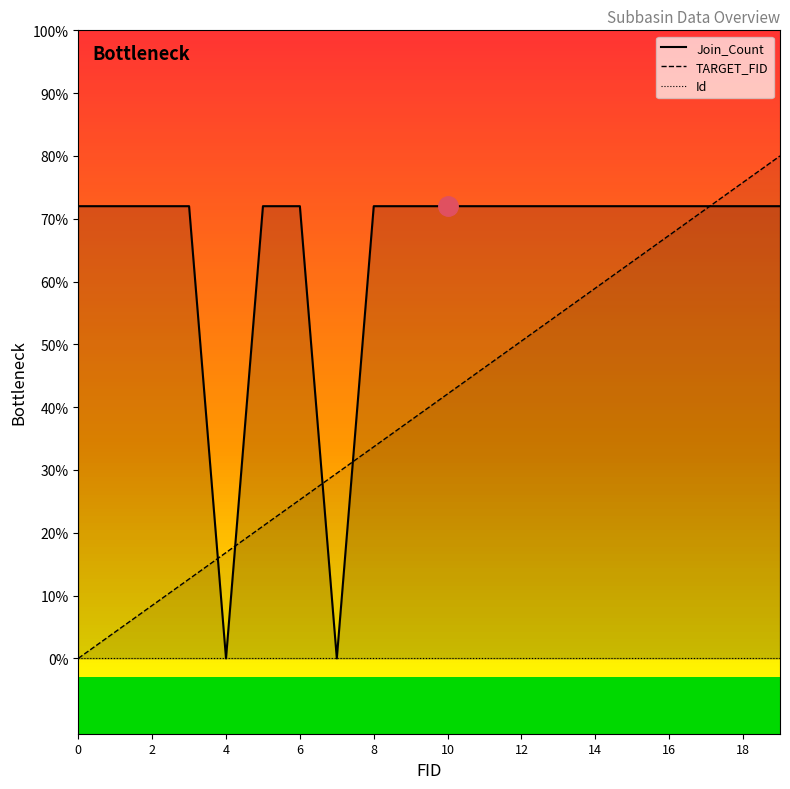

The TARGET_FID series shows 0.3 at 3. True or false?

True